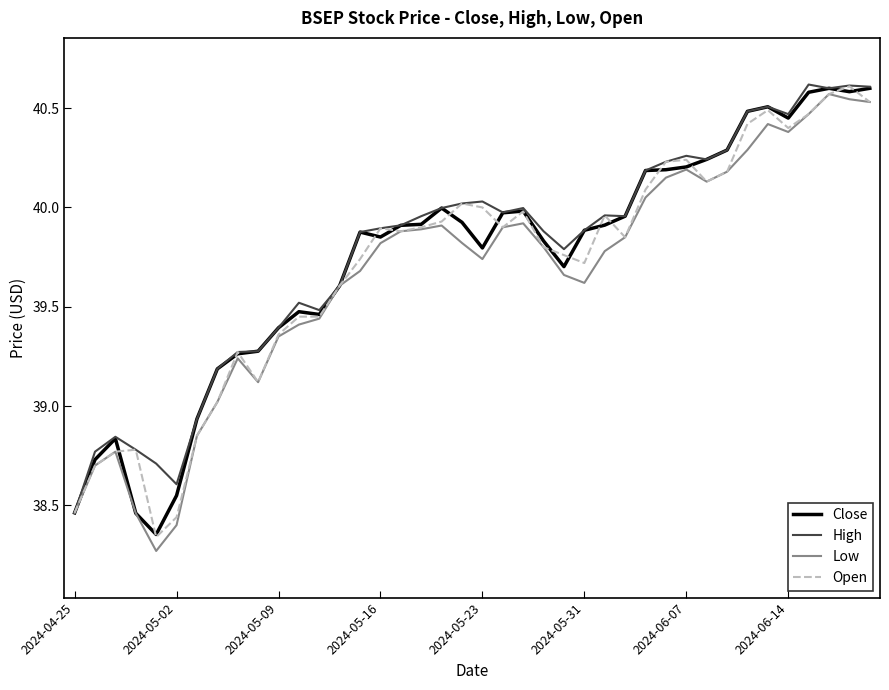

At which category does the chart reach its peak across all series?

36